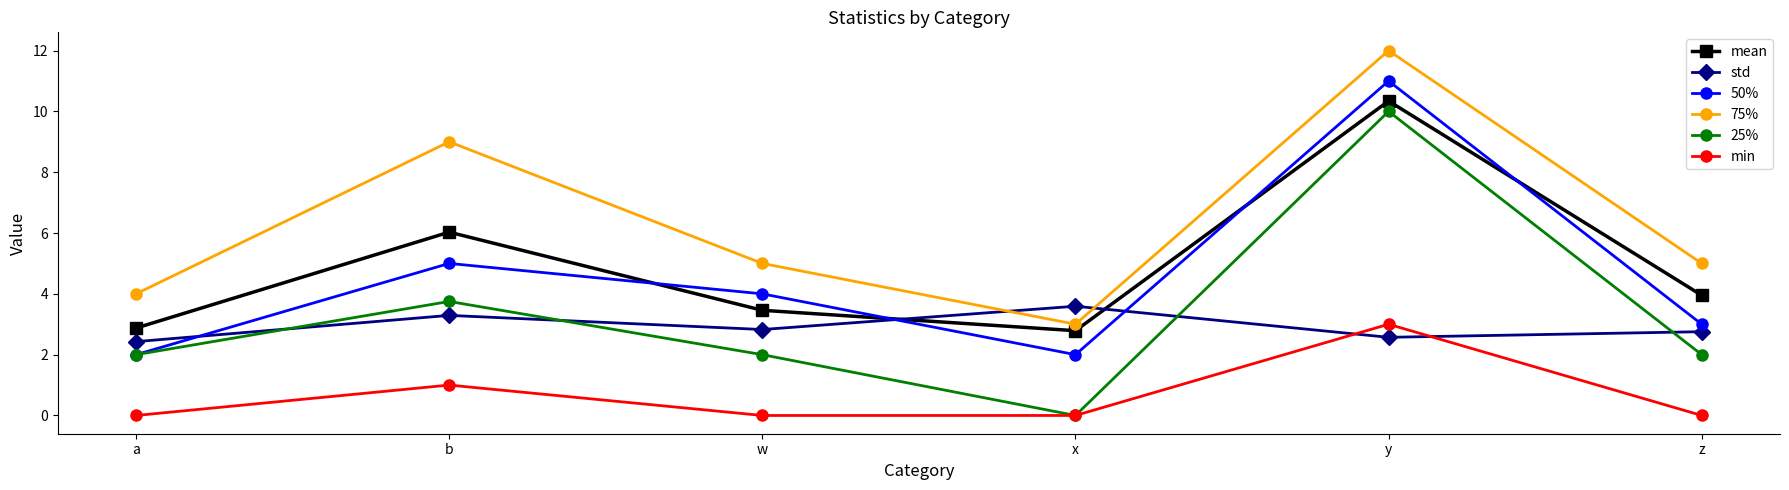

At which label does mean reach its peak?

y